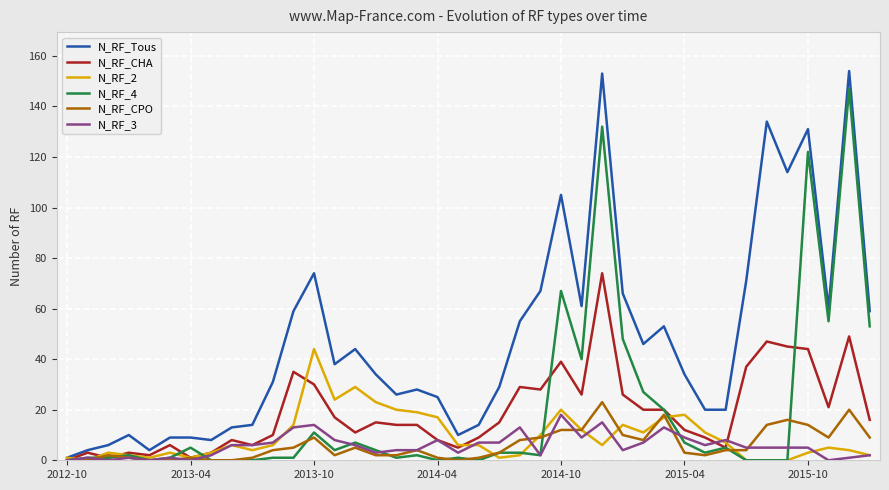

What is the difference between the maximum and second lowest values in the N_RF_CHA series?

73